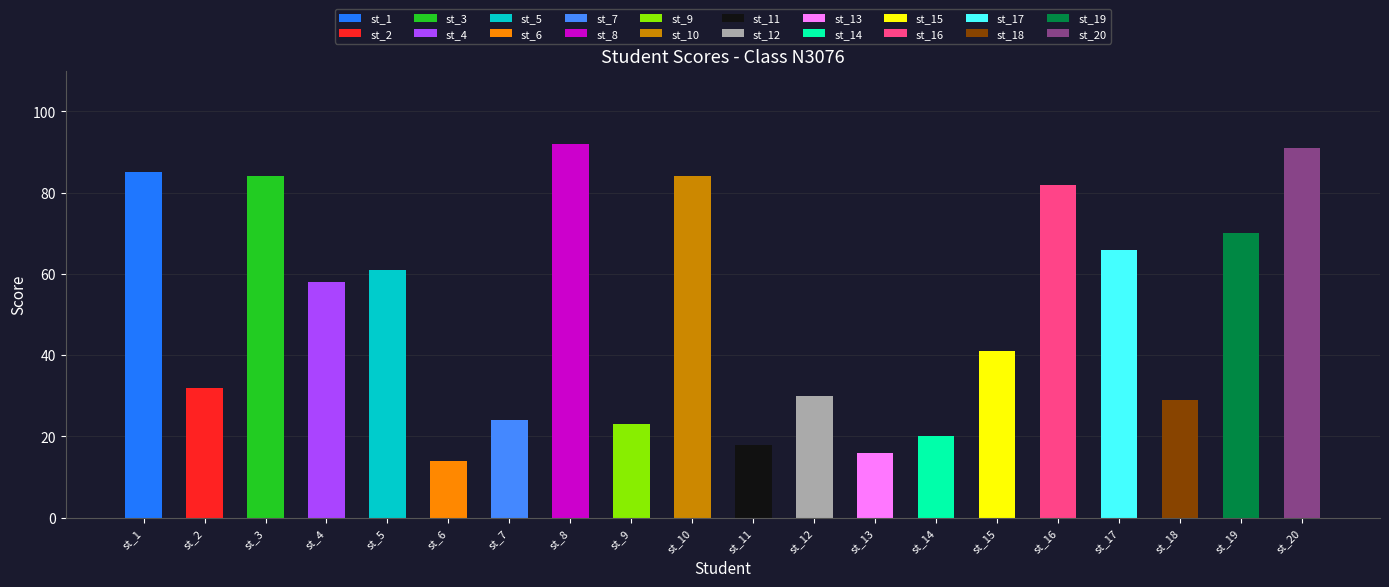

What is the sum of all values?

1020